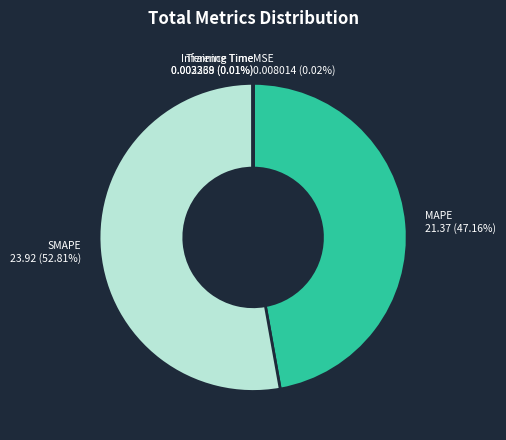

What is the largest slice in the pie chart?

SMAPE